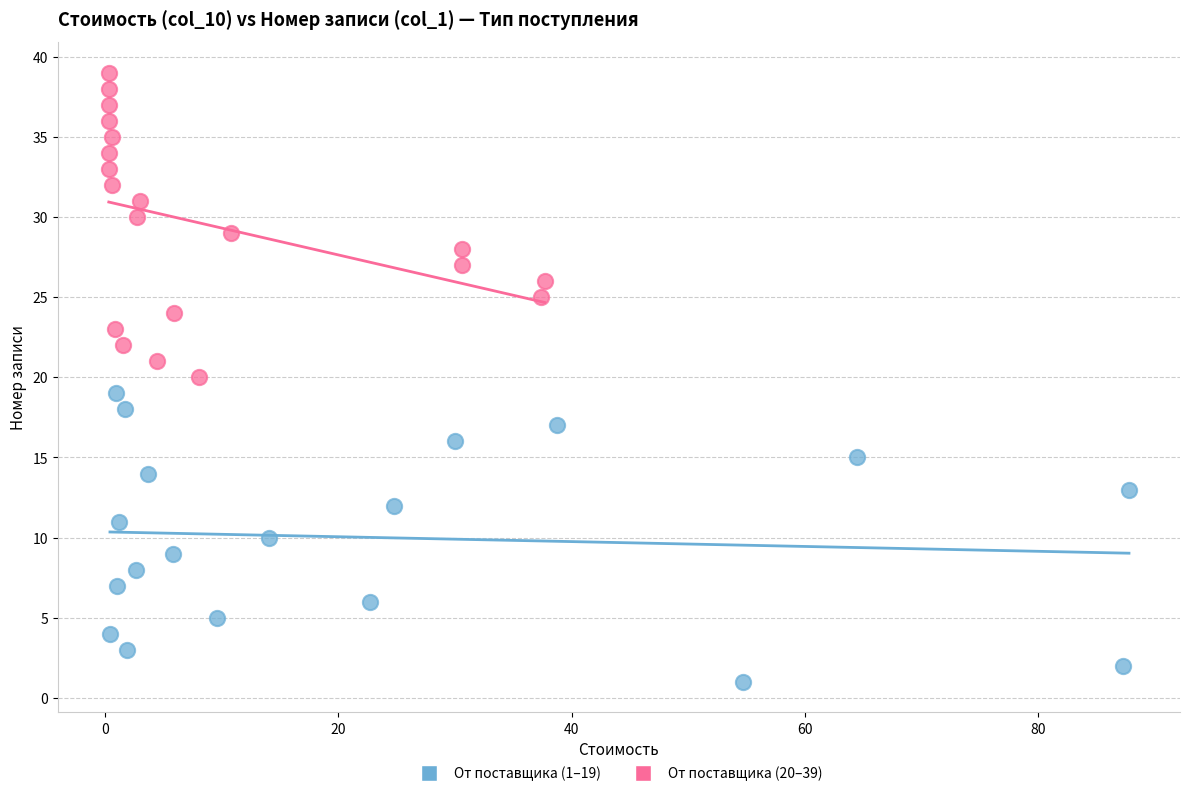

Which series contains the lowest Y value?

От поставщика (1–19)